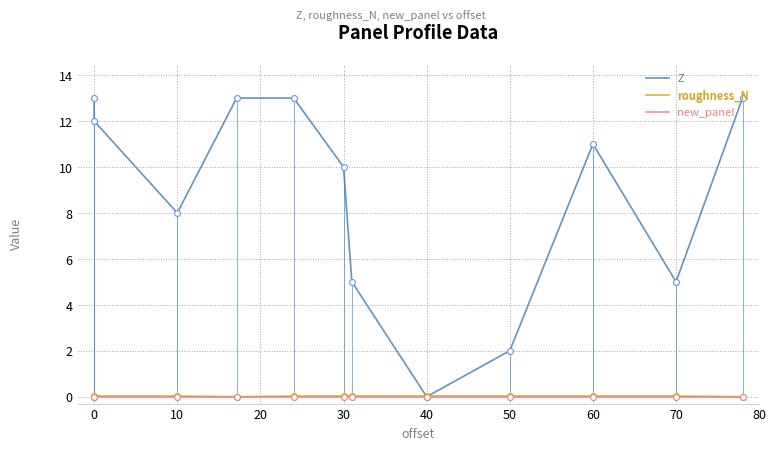

At how many categories does at least one series exceed 9?

7